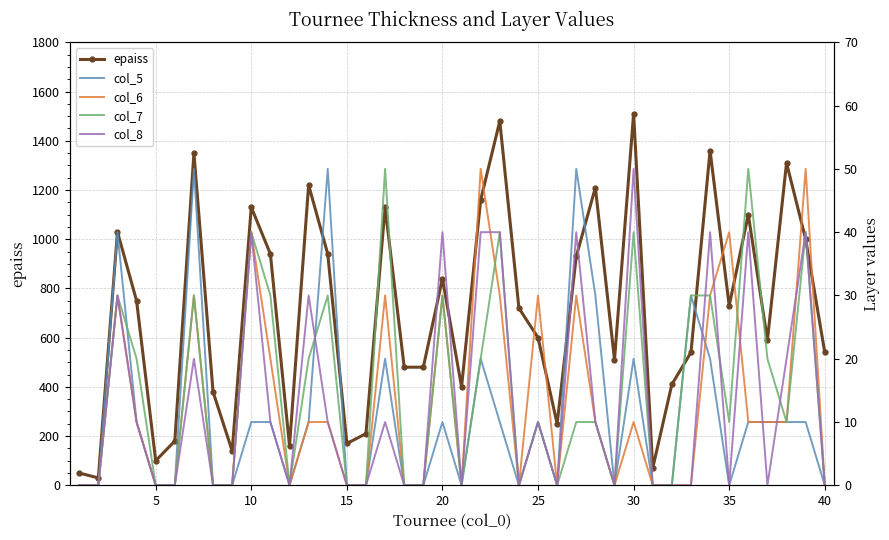

What is the difference between the maximum and minimum values in the col_6 series?

50